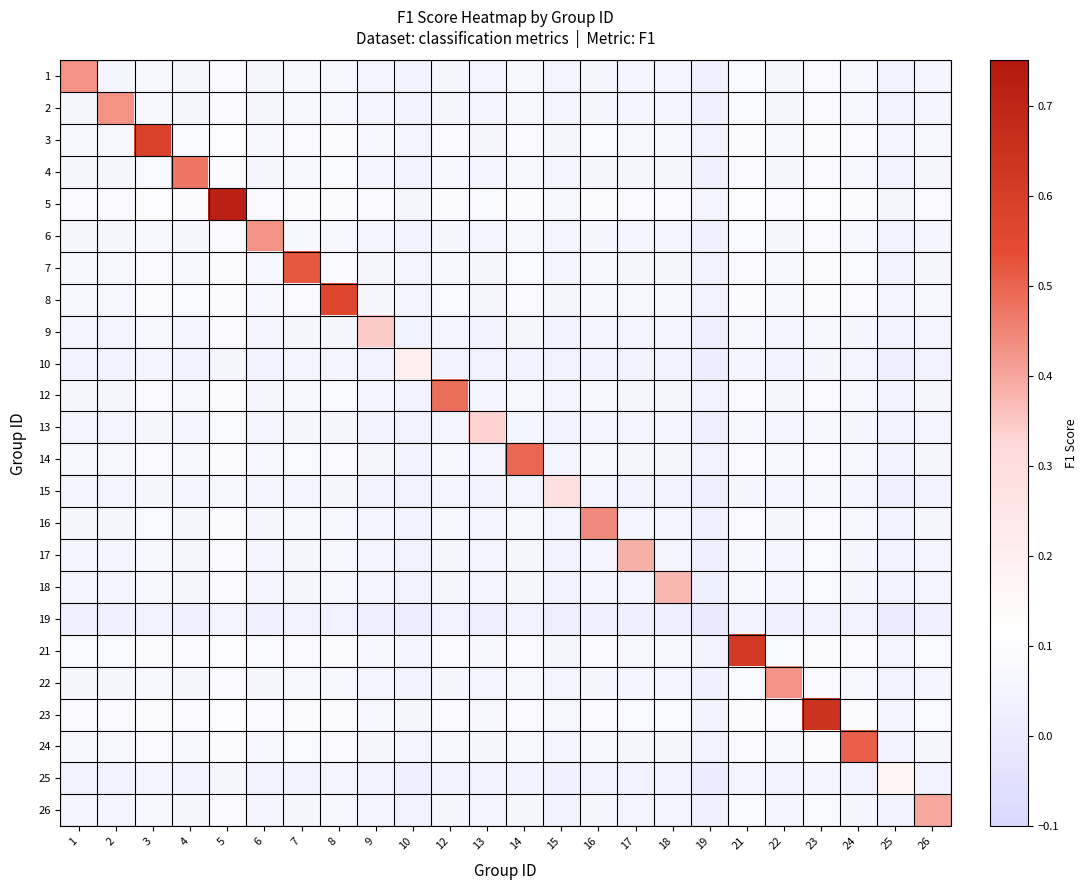

At how many categories does at least one series exceed 0?

24